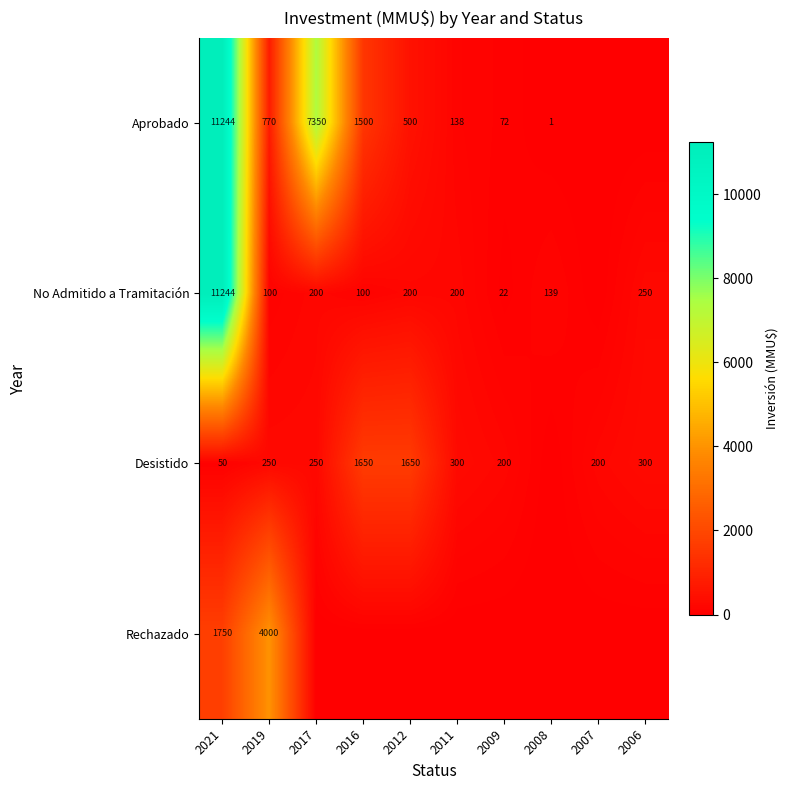

True or false: No Admitido a Tramitación has a value of 10 at 2009.

False